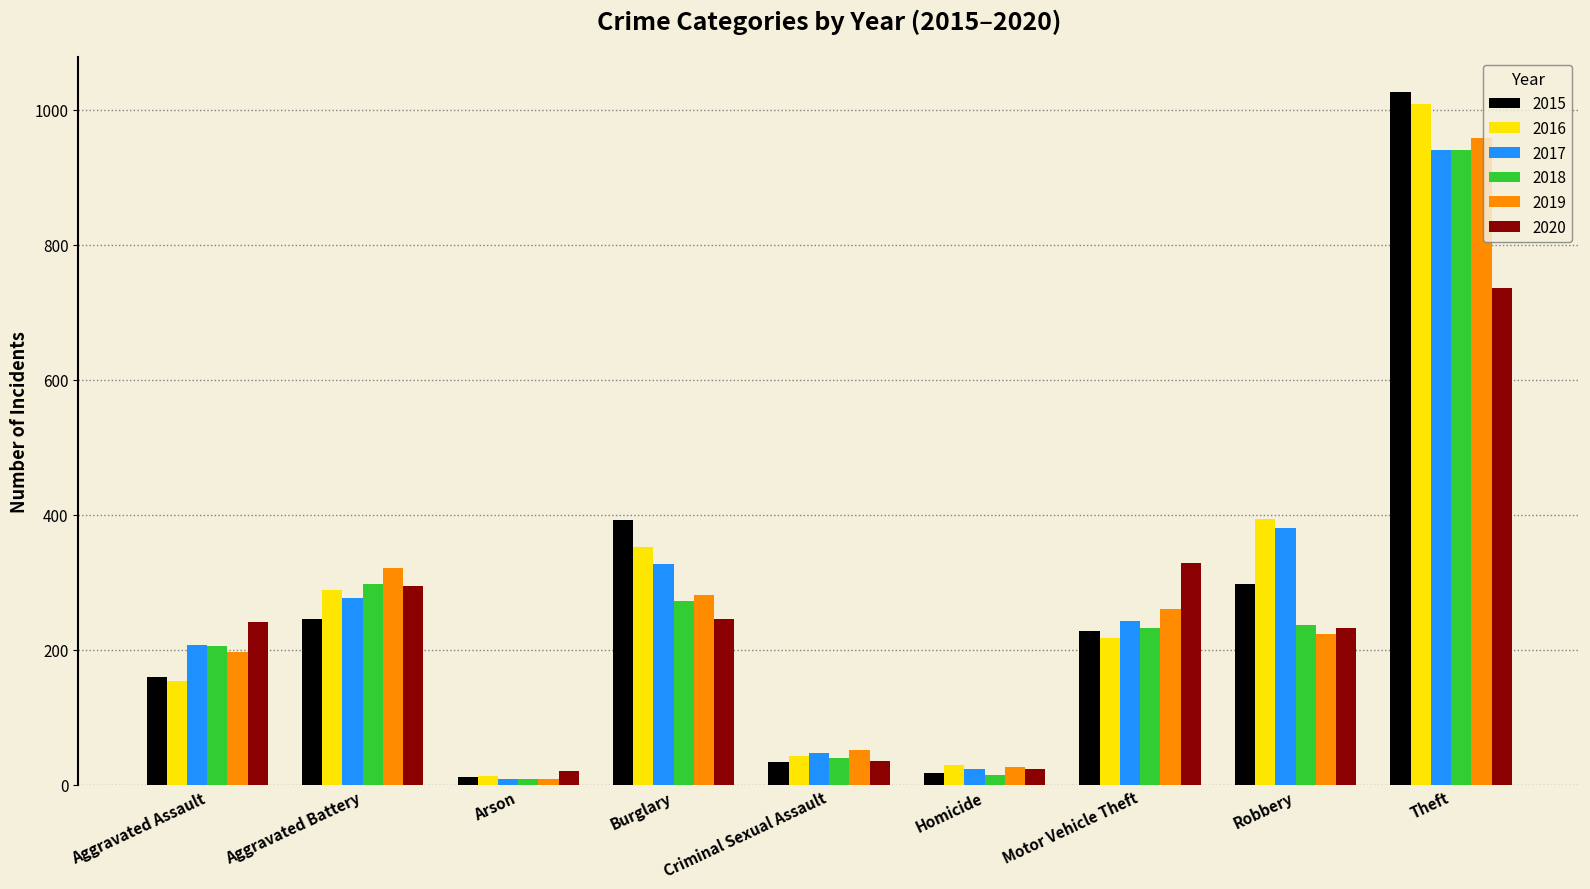

The value of 2019 at Theft is 1521. True or false?

False